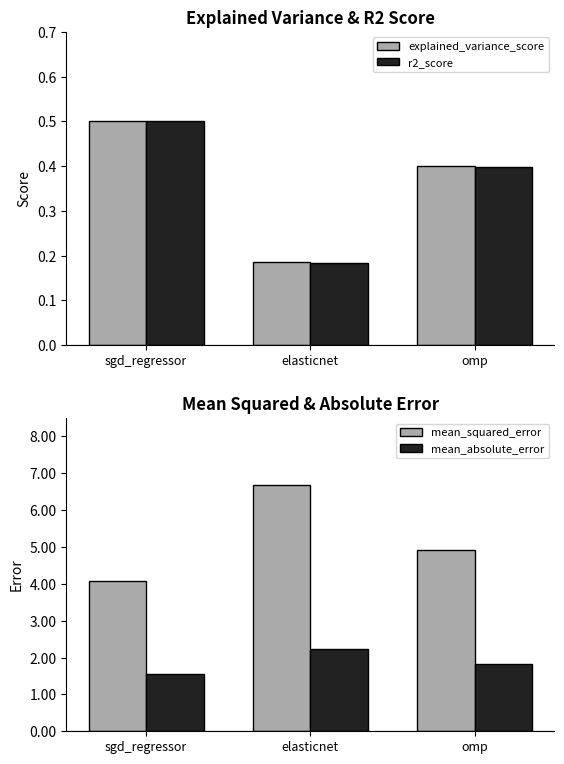

The value of mean_absolute_error at sgd_regressor is 1.6. True or false?

True